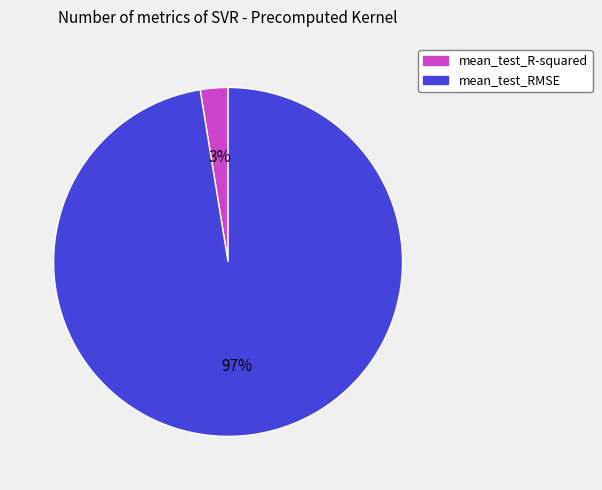

How many slices are in this pie chart?

2